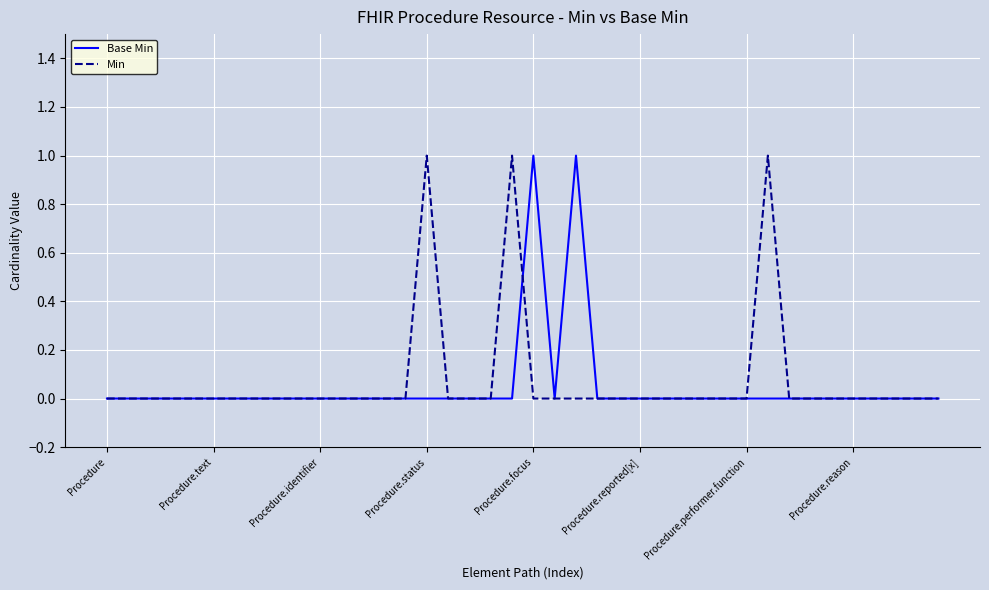

What is the maximum value for Min?

1